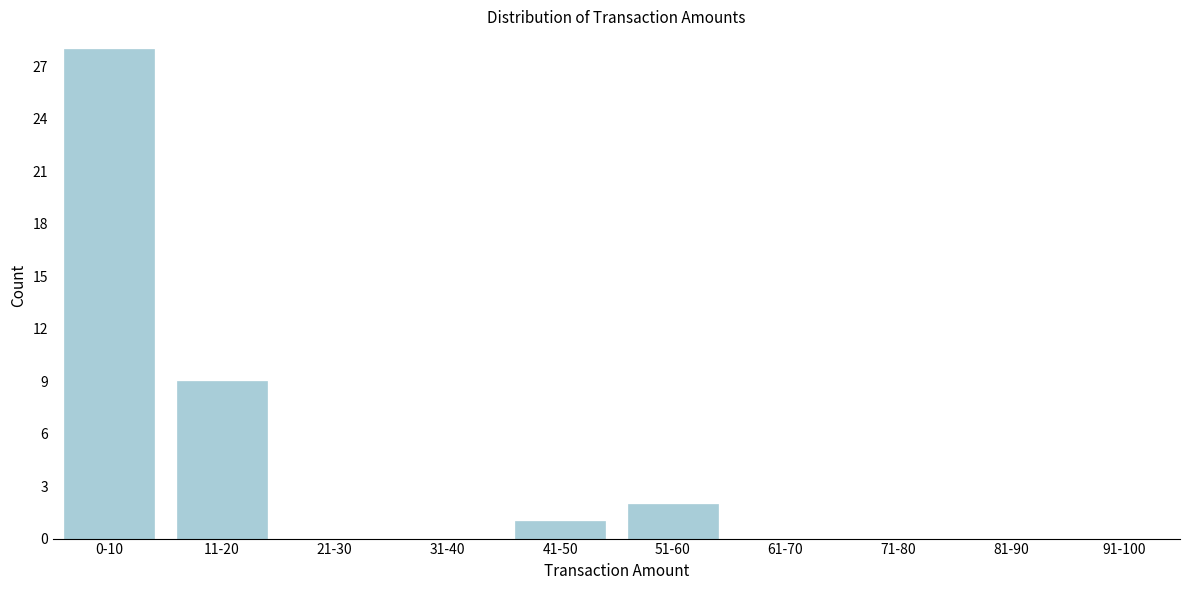

Reading left to right, extract all data points from this chart.

0-10=28	11-20=9	21-30=0	31-40=0	41-50=1	51-60=2	61-70=0	71-80=0	81-90=0	91-100=0